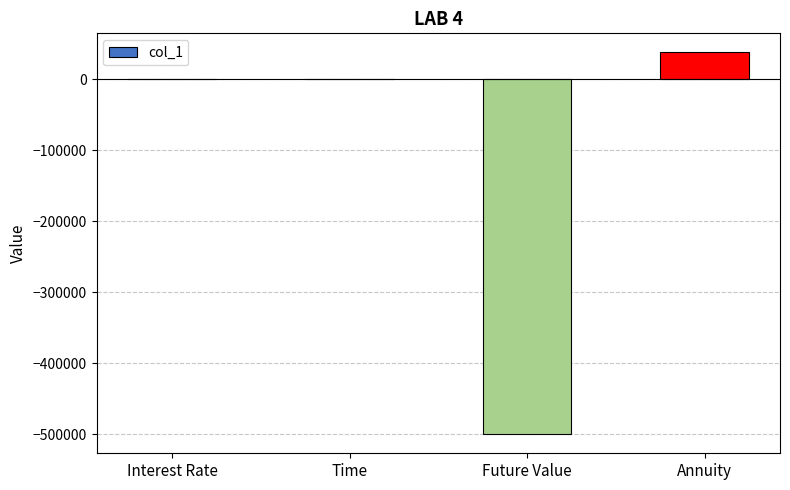

What is the average value?

-115514.0